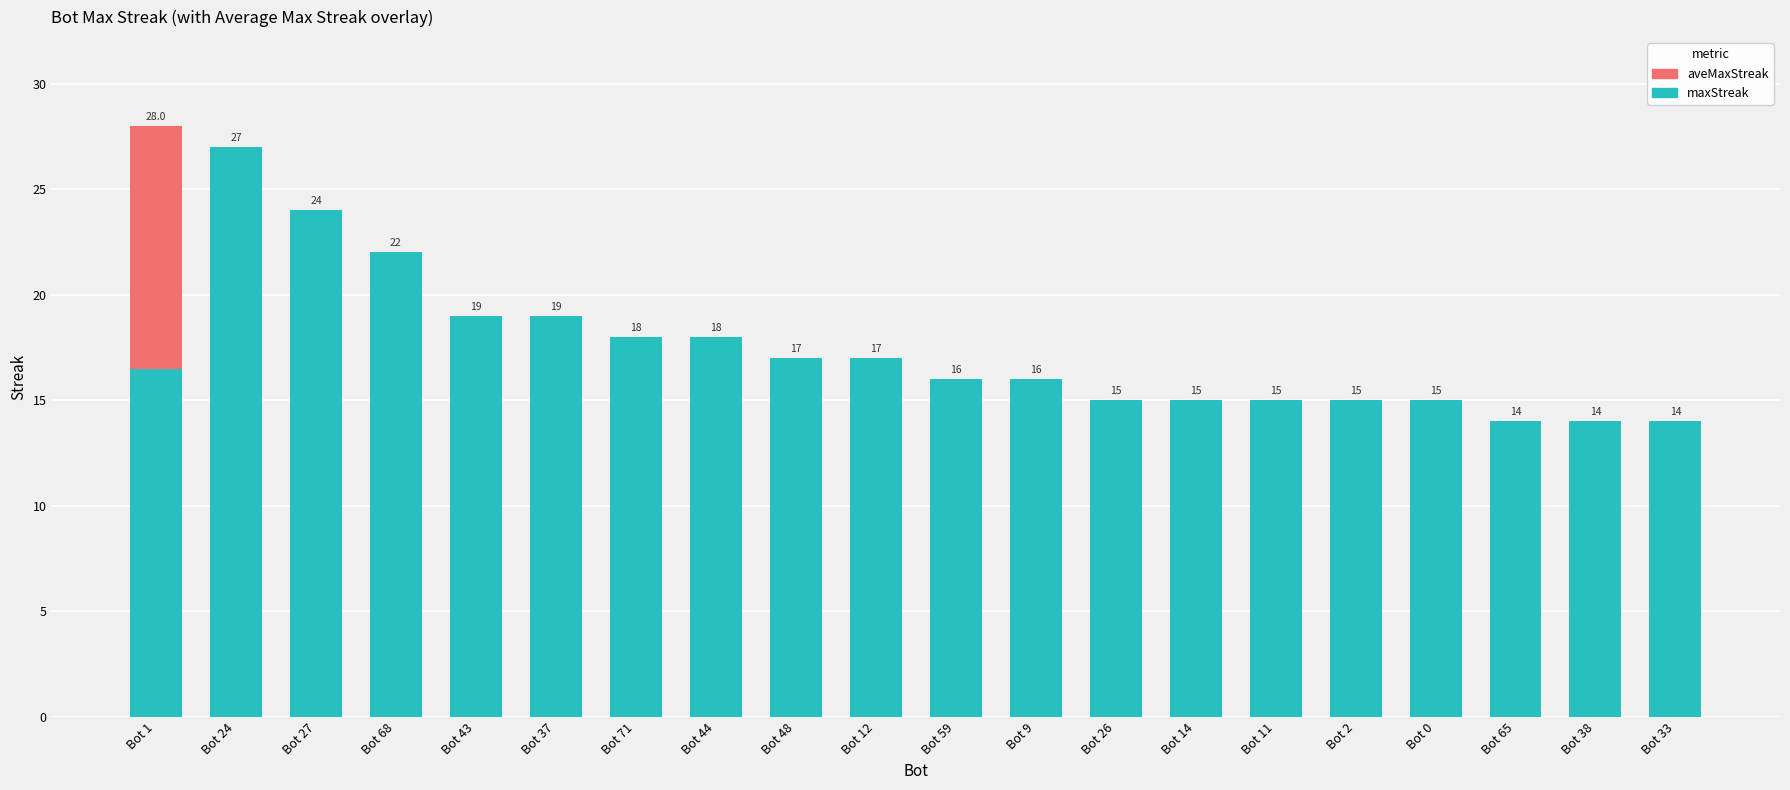

Which category has the highest value in the maxStreak series?

Bot 24